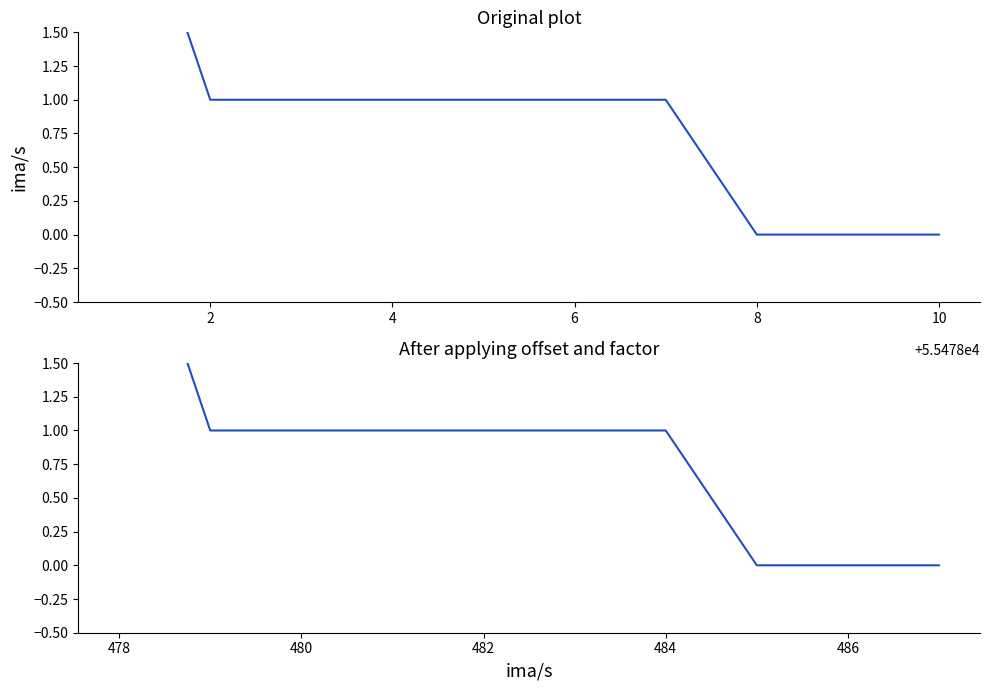

What is the value of the signal point at the 3rd from the left?

1